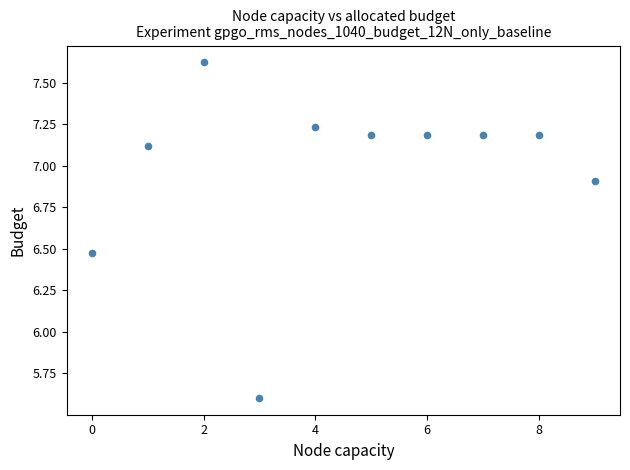

What is the average Y value?

7.0